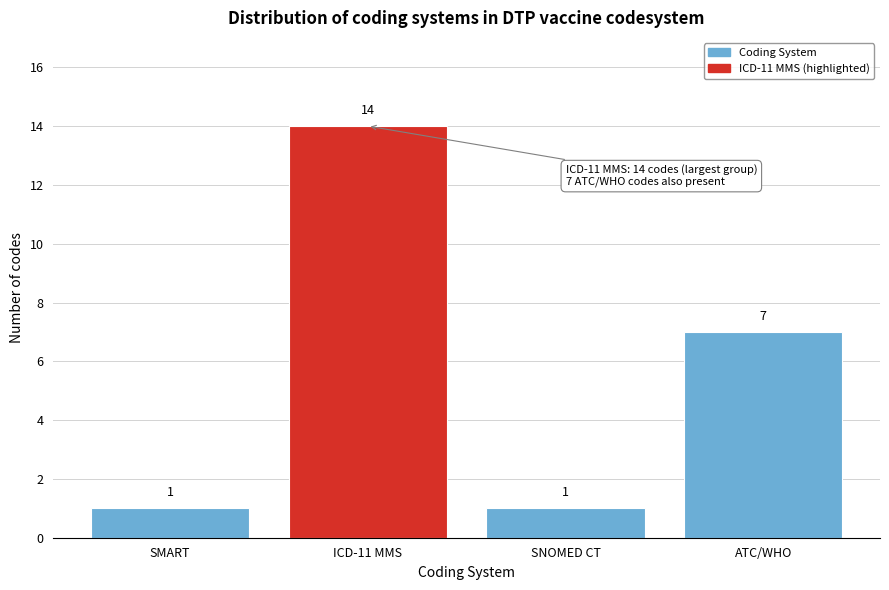

Reading left to right, extract all data points from this chart.

SMART=1	ICD-11 MMS=14	SNOMED CT=1	ATC/WHO=7